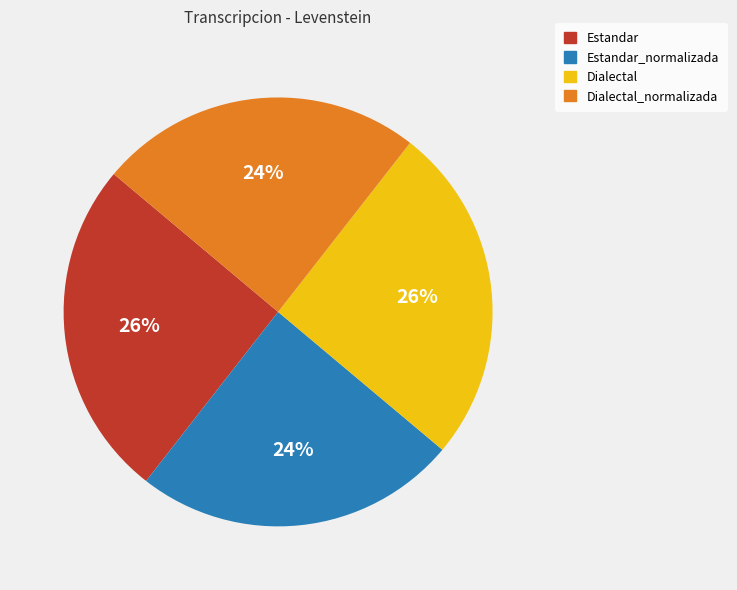

To the nearest percent, what is the average slice percentage?

25%